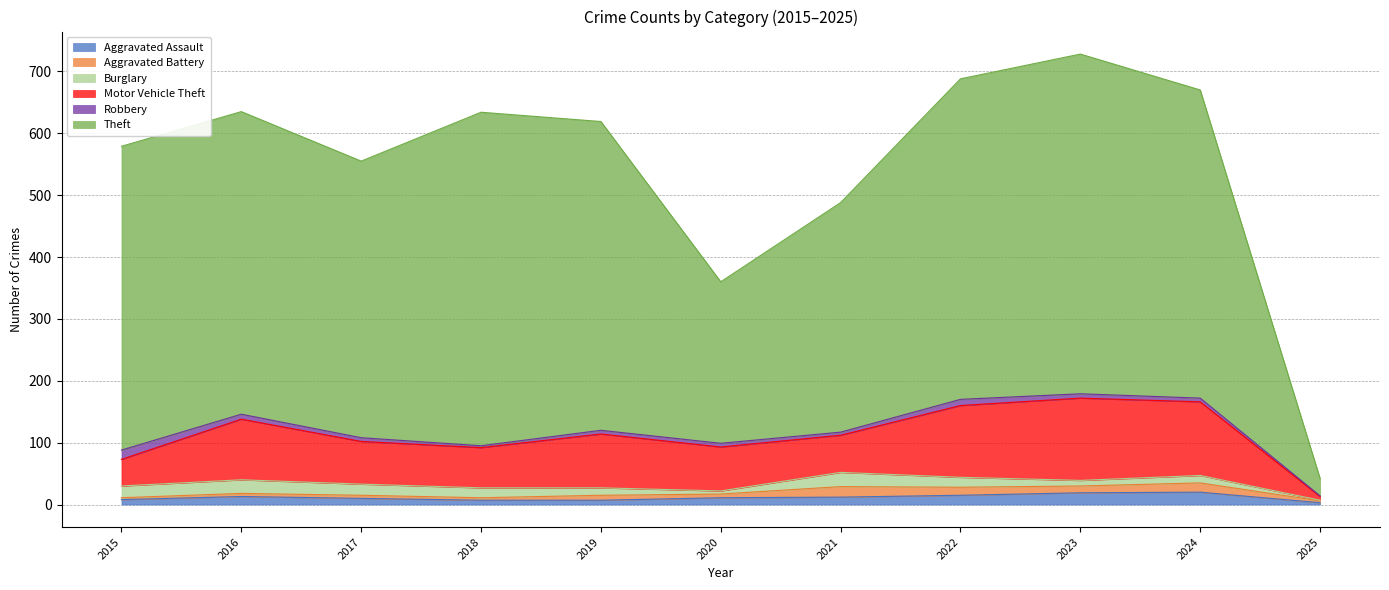

What is the minimum value shown in the chart?

1